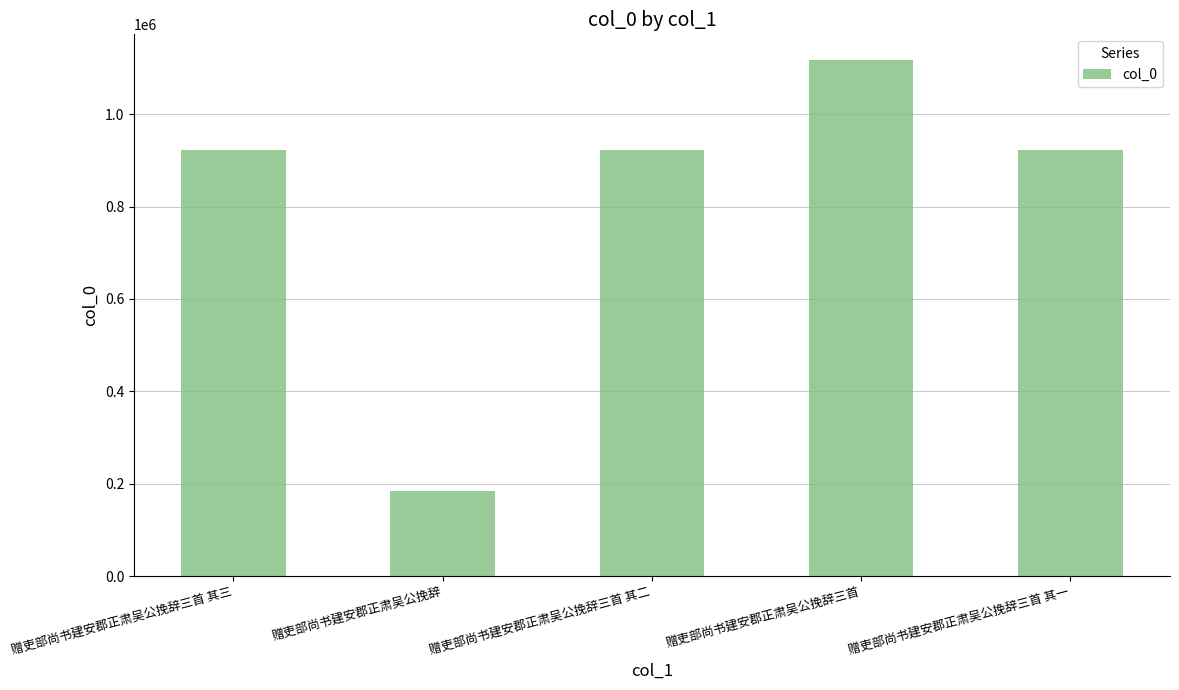

What is the approximate value at 赠吏部尚书建安郡正肃吴公挽辞三首 其一, to the nearest 10?

923300